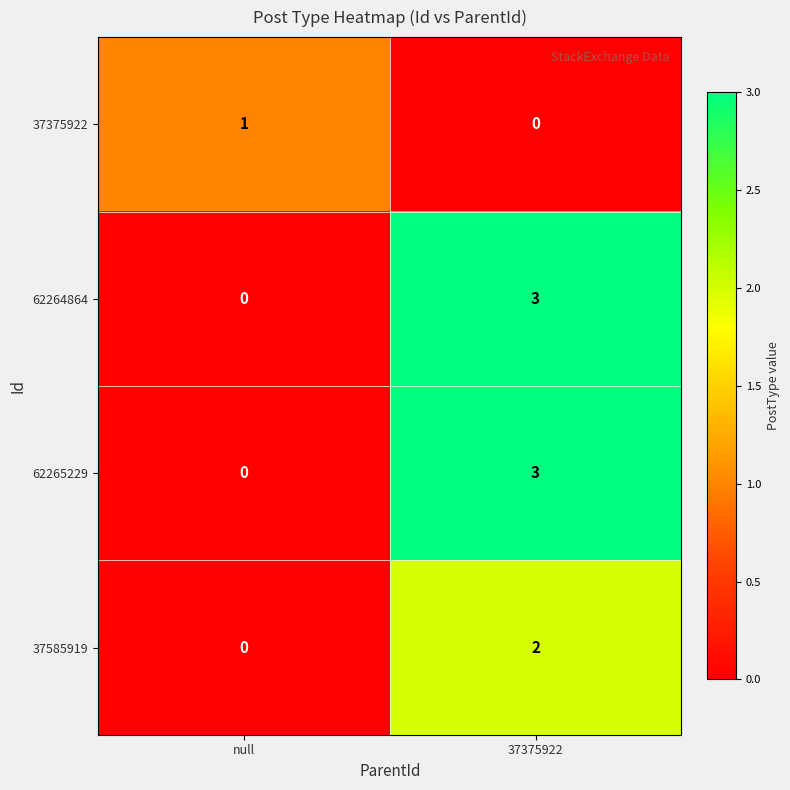

Reading left to right, what are all the values shown in this chart?

37375922: null=1	37375922=0
62264864: null=0	37375922=3
62265229: null=0	37375922=3
37585919: null=0	37375922=2